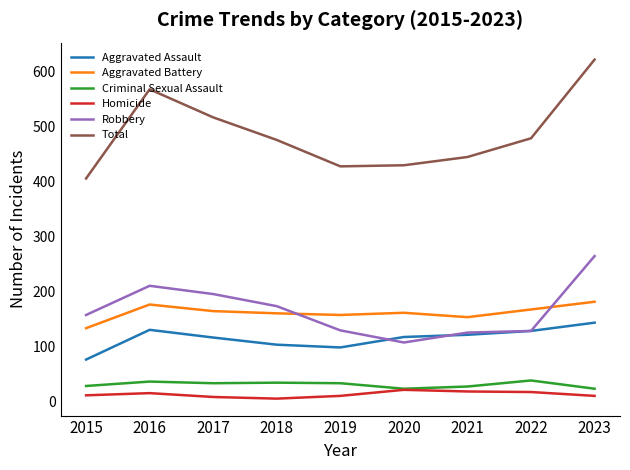

True or false: Total and Robbery cross at least once.

False